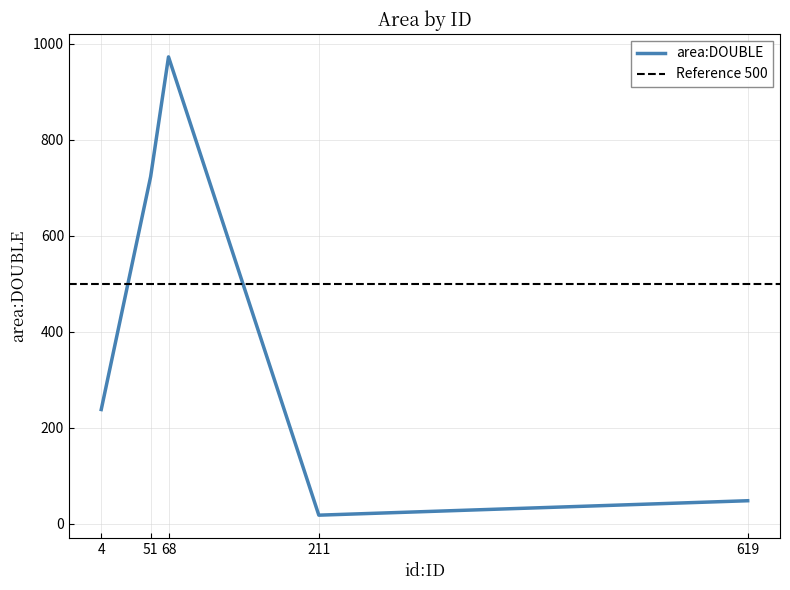

List the labels in order of value, largest first.

68, 51, 4, 619, 211